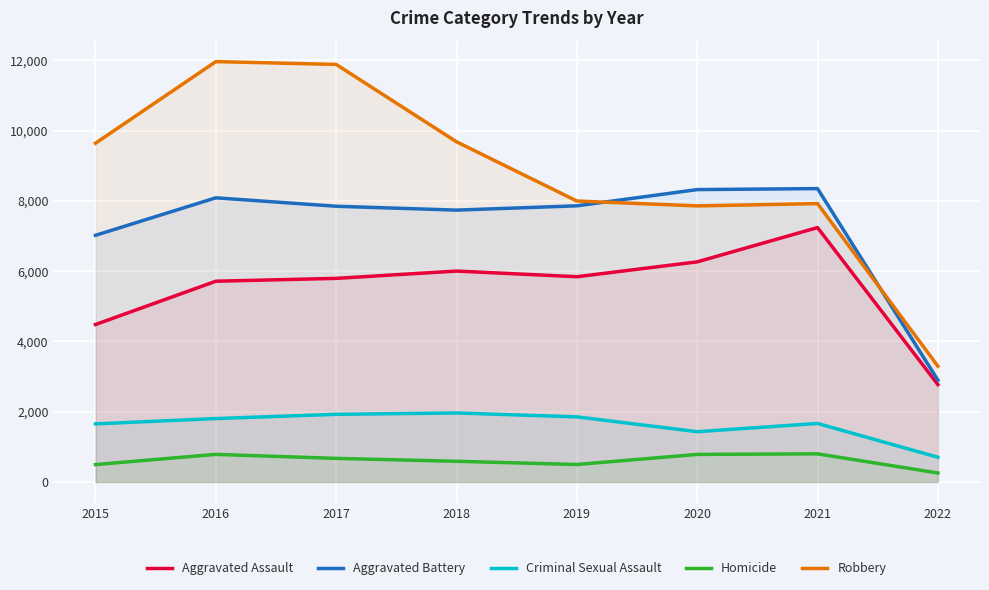

The Criminal Sexual Assault series shows 1666 at 2021. True or false?

True